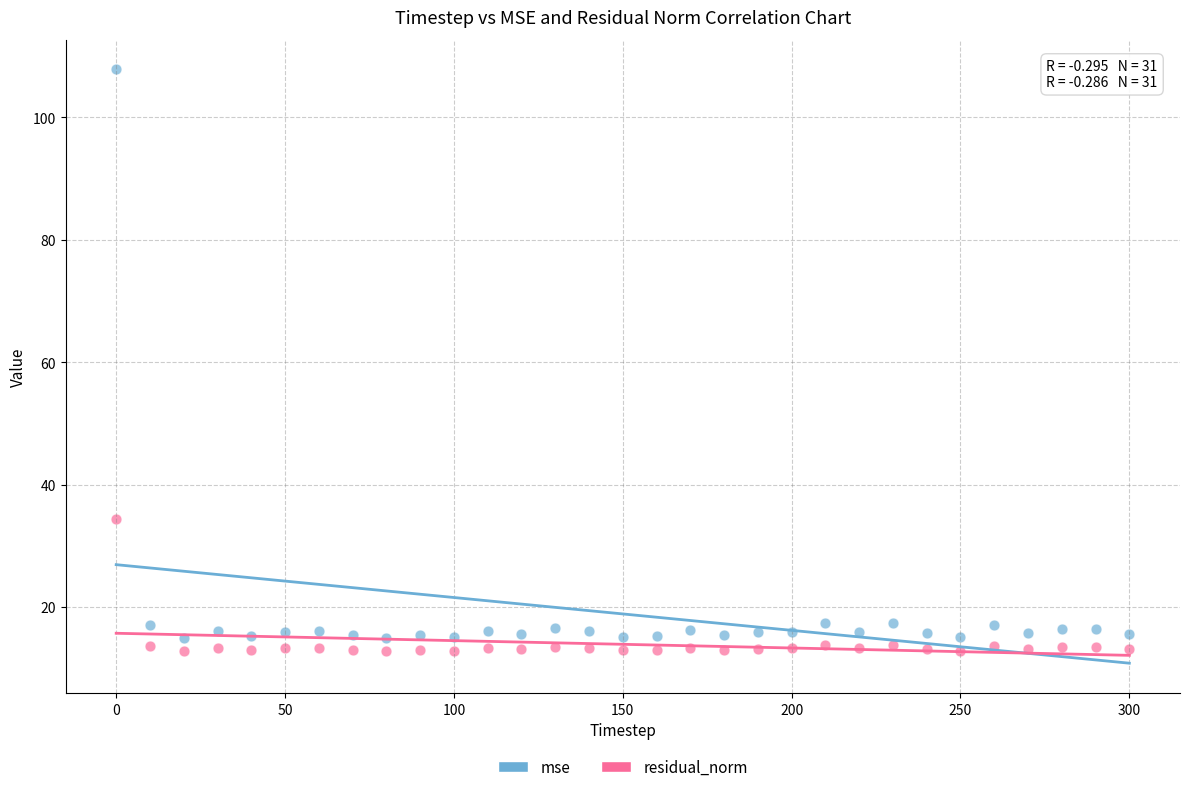

Across all data points, what is the range of X values (max minus min)?

300.0